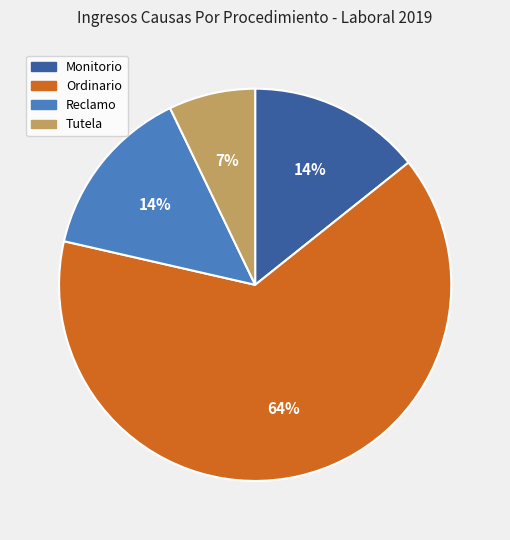

What percentage is the Tutela slice, to the nearest percent?

7%